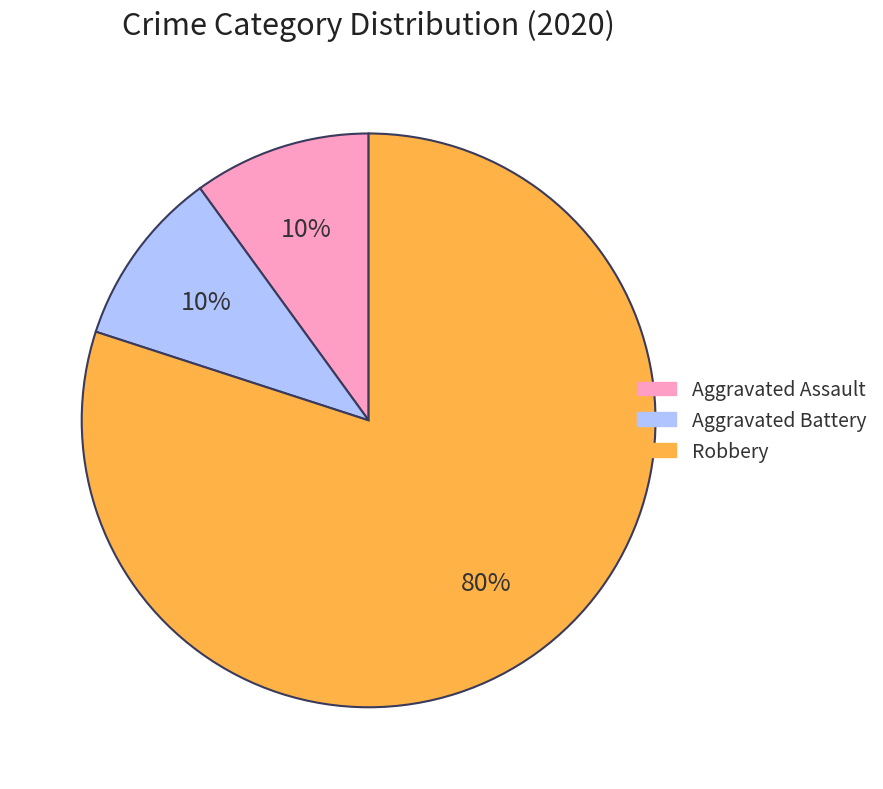

Does any single category account for the majority?

Yes